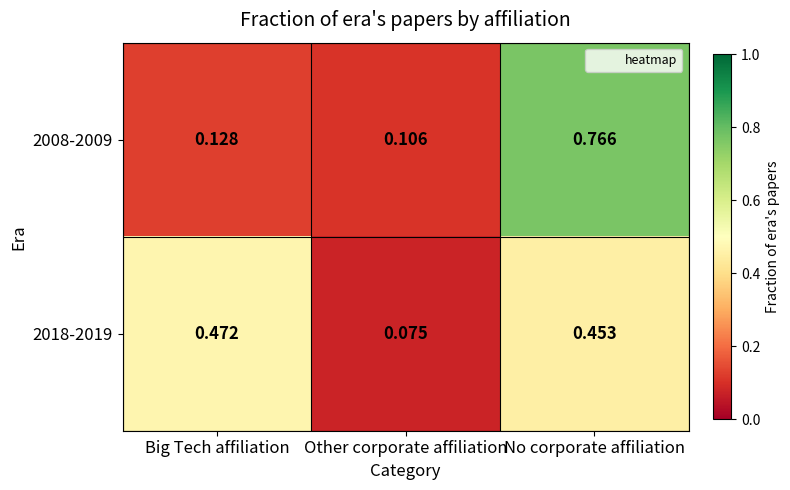

Which series has the widest spread of values?

2008-2009